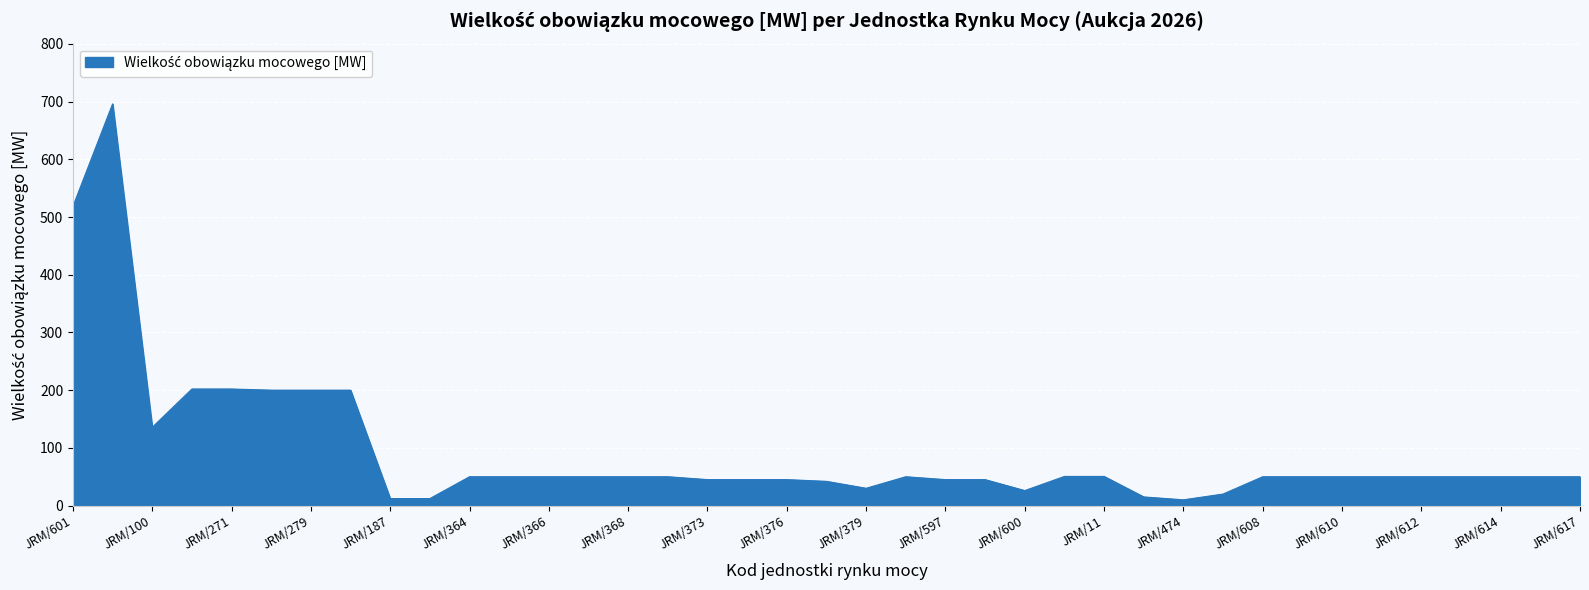

Does the chart display data point markers on the line(s)?

No